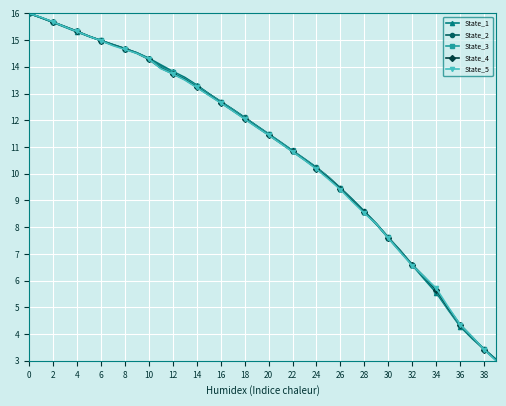

Which series has the widest spread of values?

State_5